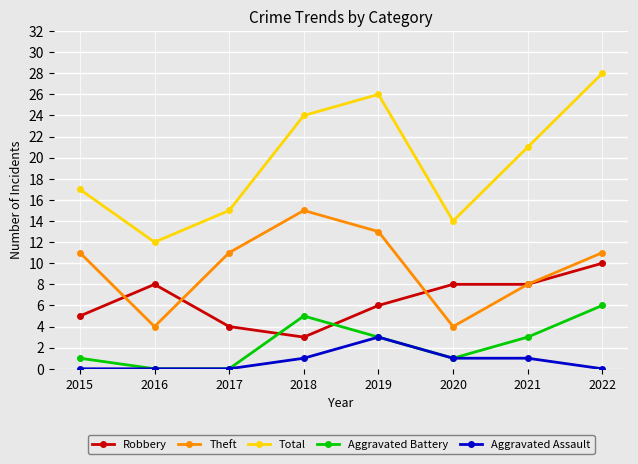

True or false: Total and Aggravated Assault intersect in this chart.

False